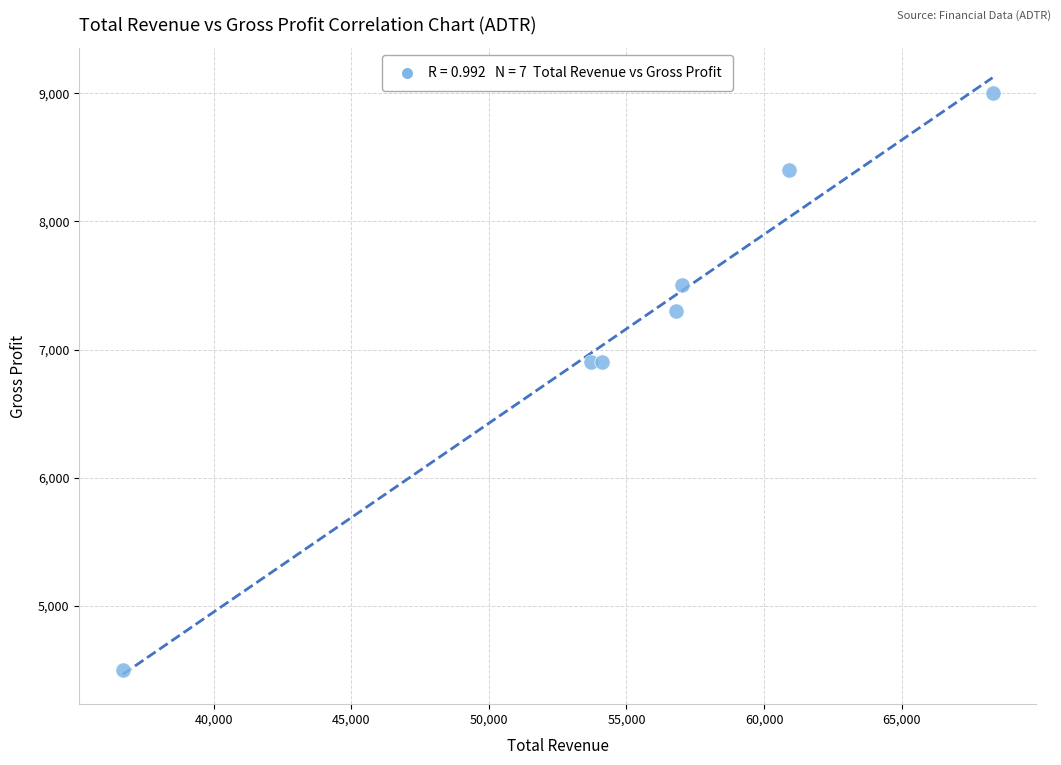

What is the range of Y values (max minus min)?

4500